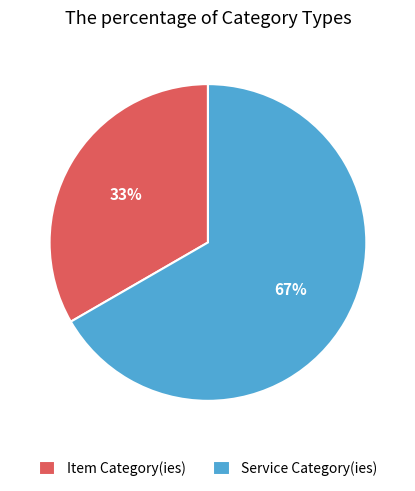

What is the majority slice?

Service Category(ies)